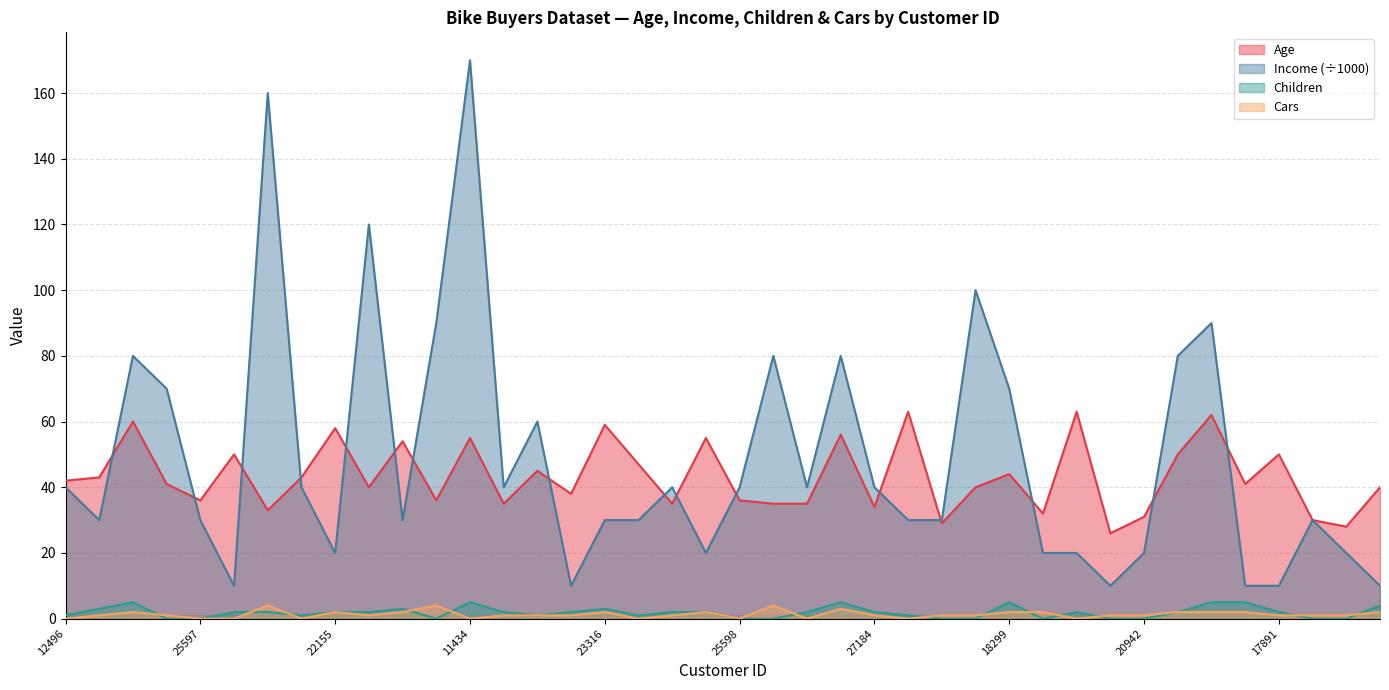

What is the difference between the second highest and minimum values in the Cars series?

4